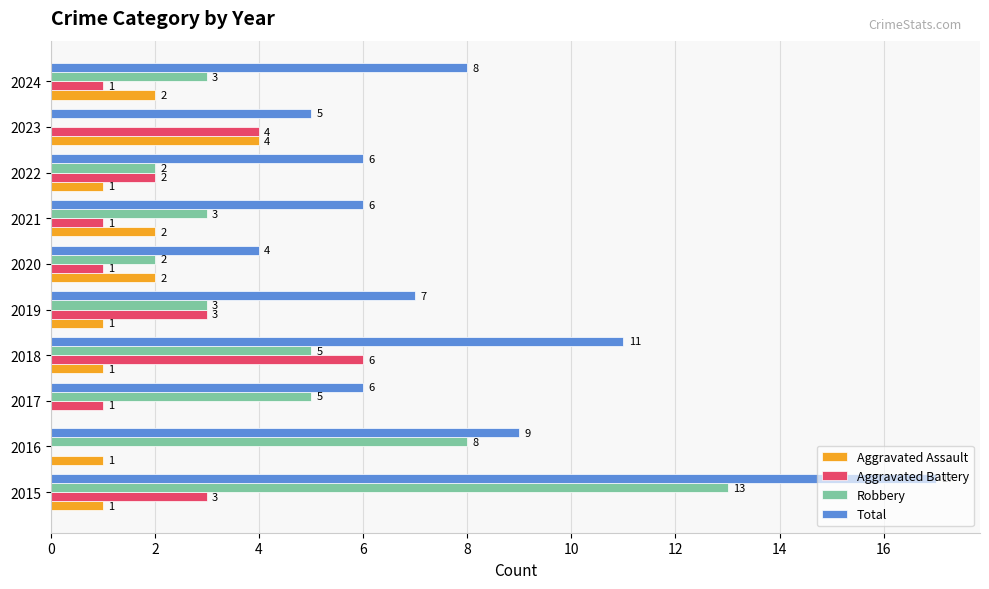

Which label corresponds to the largest value in the chart?

2015